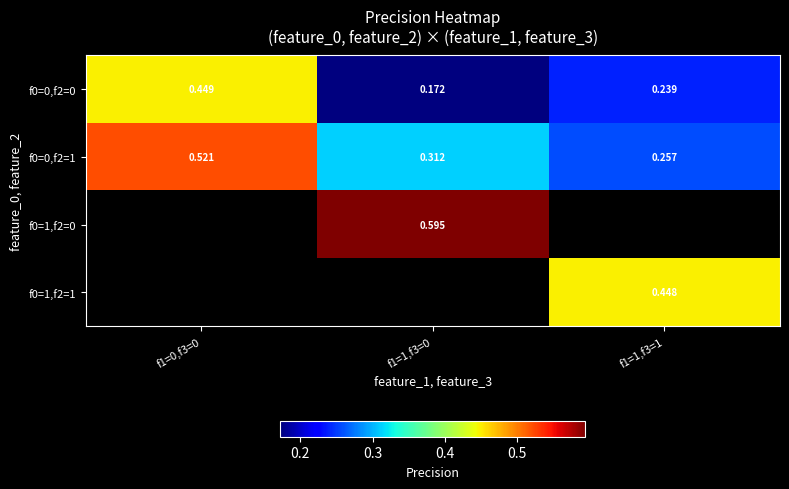

Is the value of f0=1,f2=1 at f1=1,f3=1 greater than the value of f0=0,f2=1 at f1=1,f3=1?

Yes